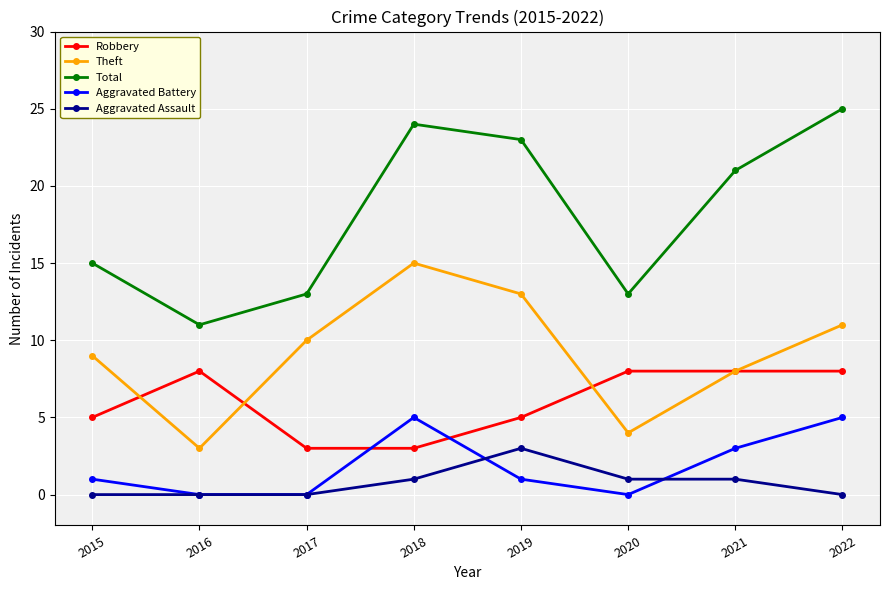

What are all the series names shown in the legend?

Robbery, Theft, Total, Aggravated Battery, Aggravated Assault